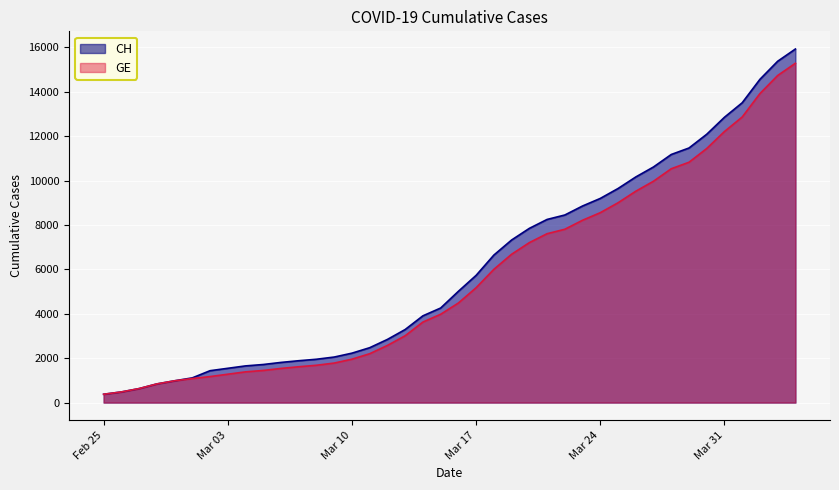

What are all the series names shown in the legend?

CH, GE